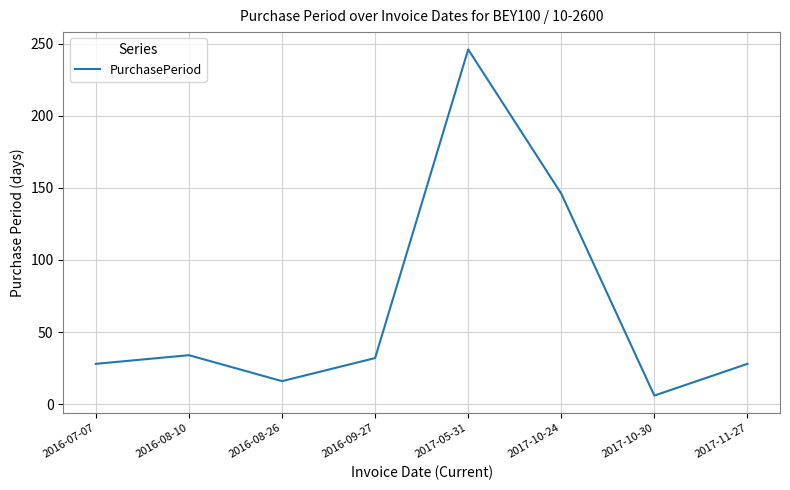

True or false: there are more than 2 points higher than both neighbors.

False